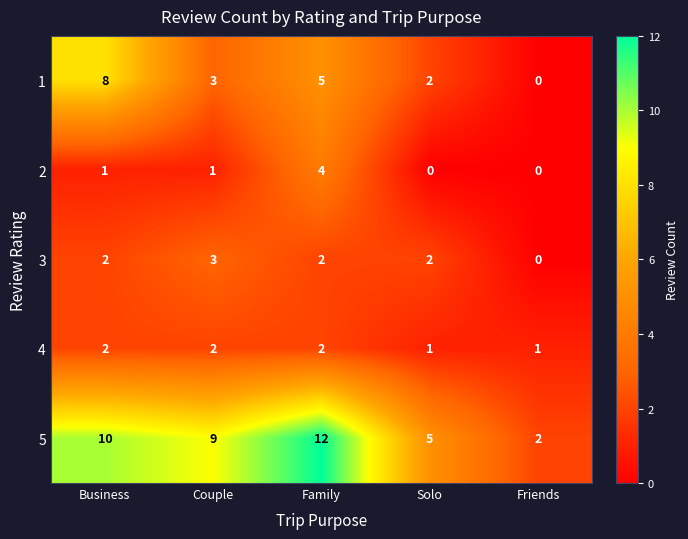

Which series has the largest range (max minus min)?

5